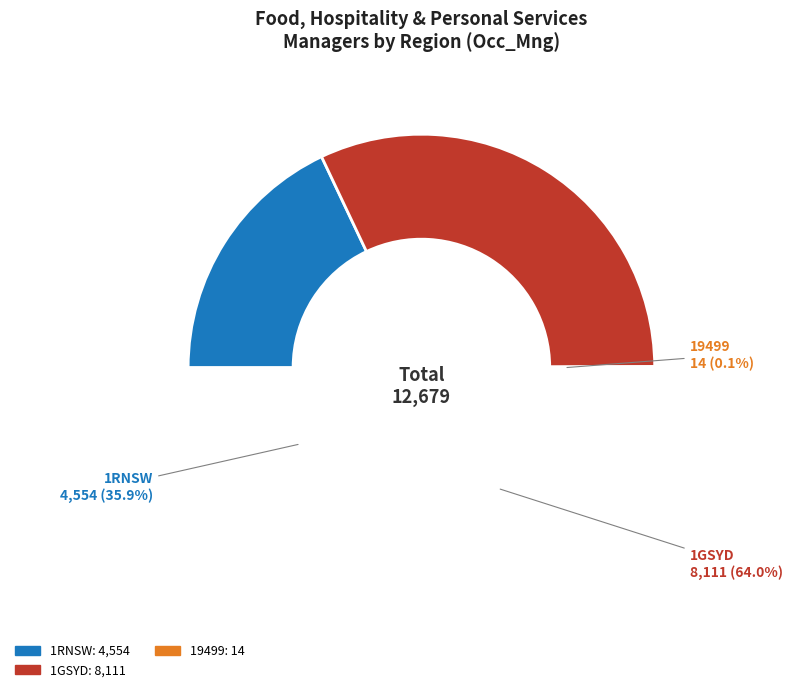

How many slices are in this pie chart?

4